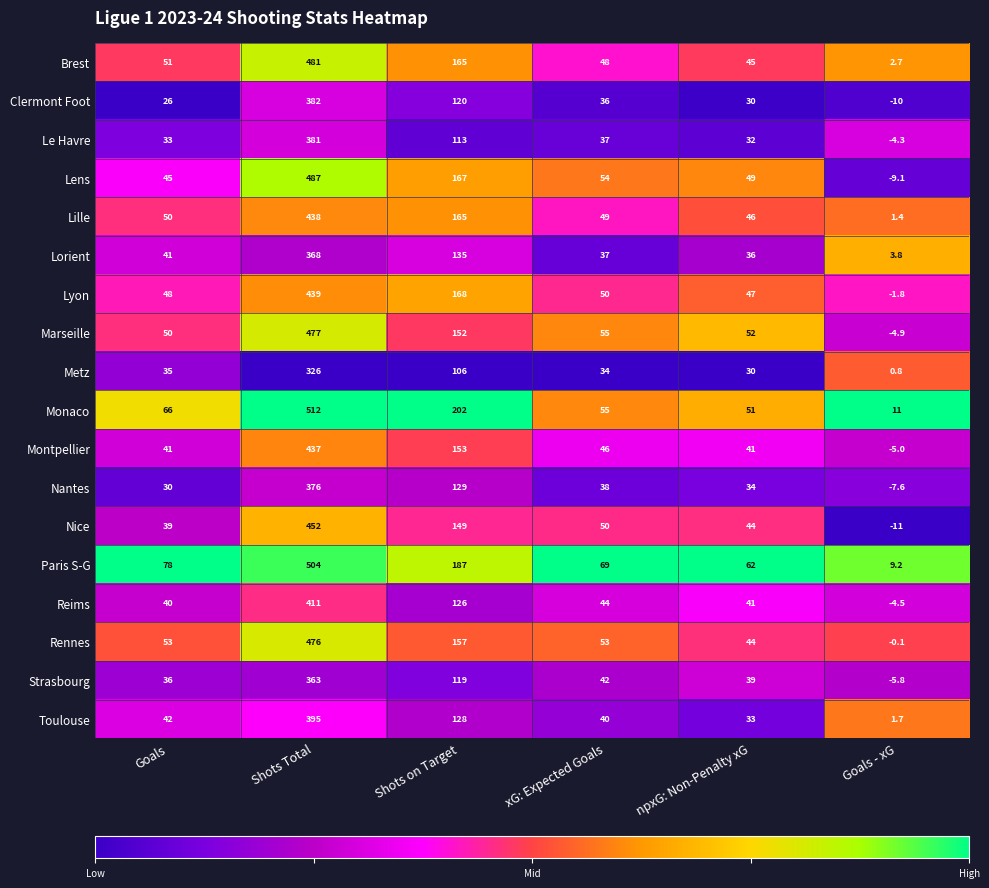

At how many categories does at least one series exceed 0?

6